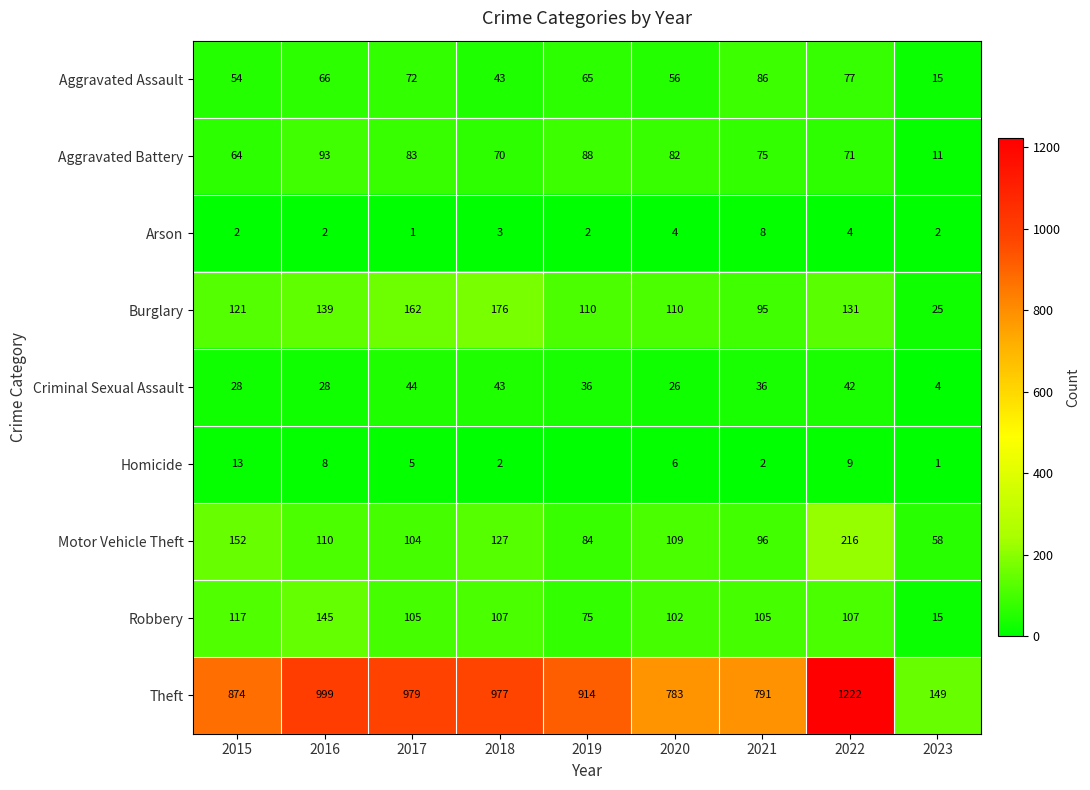

What is the total value across all series at 2022?

1879